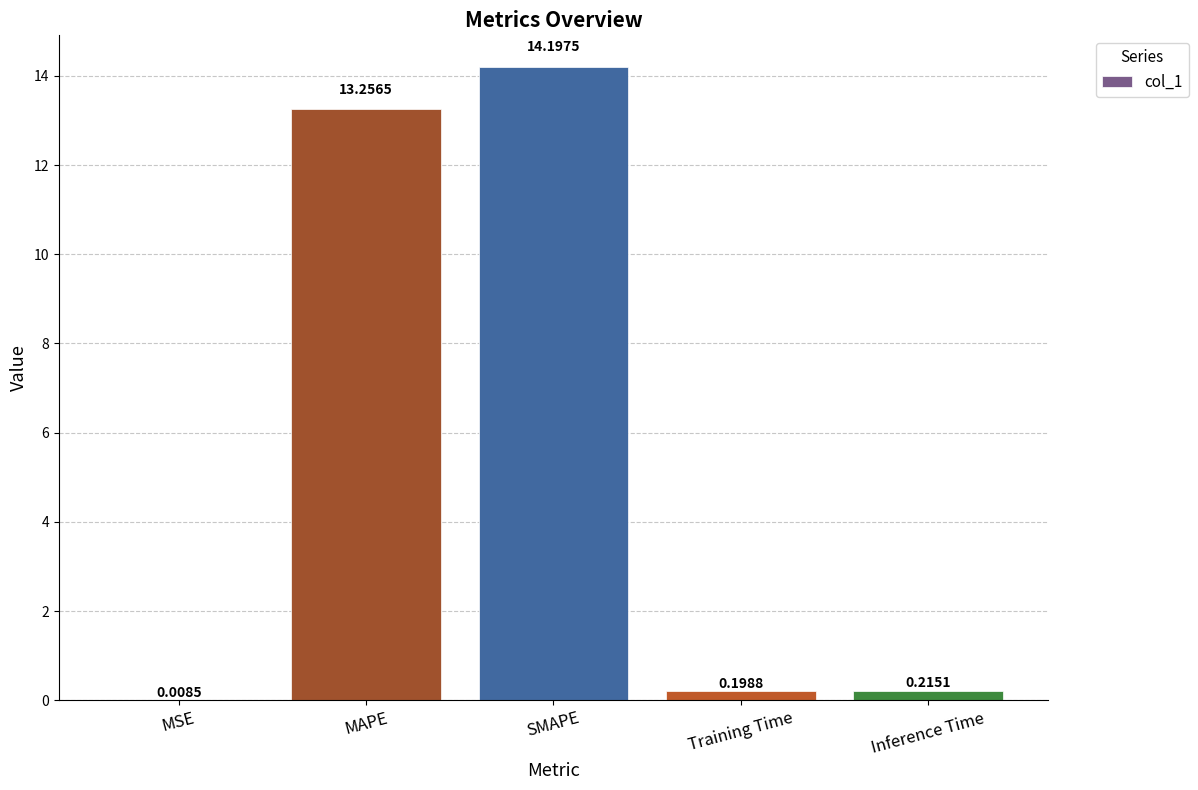

What is the change in value from MSE to Inference Time?

+0.2